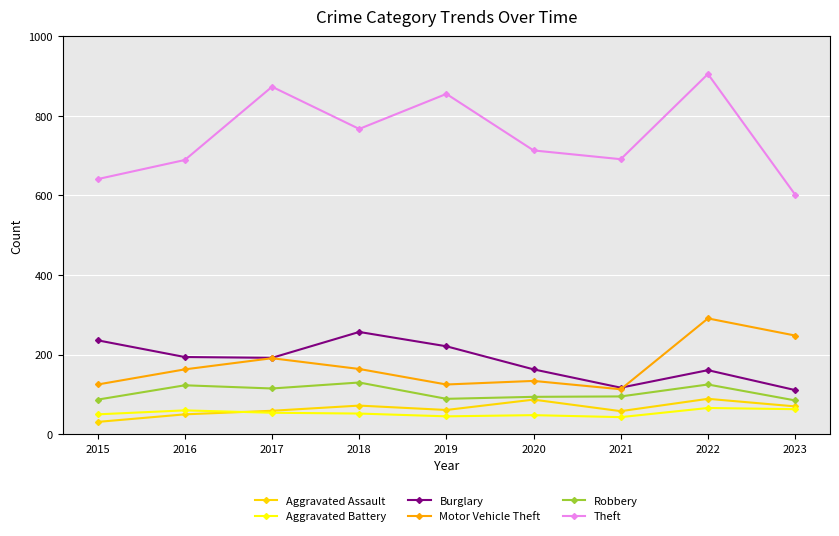

At which category is the sum across all series the highest?

2022